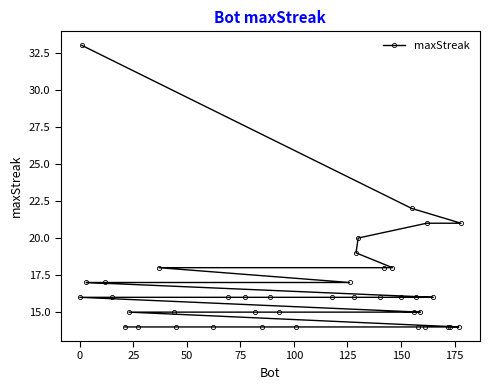

What is the sum of all values?

661